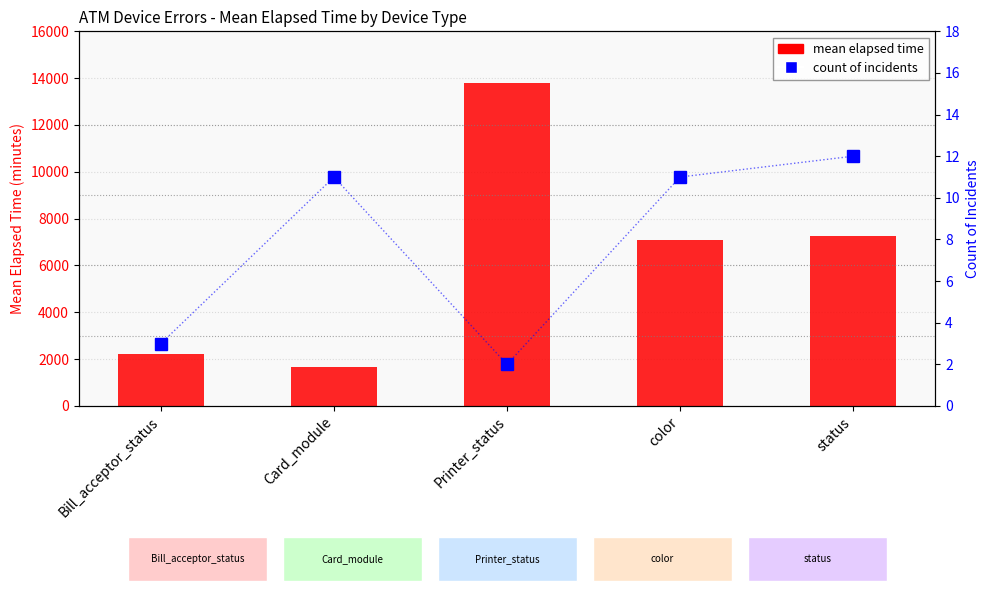

What is the sum of all mean elapsed time values?

32031.6